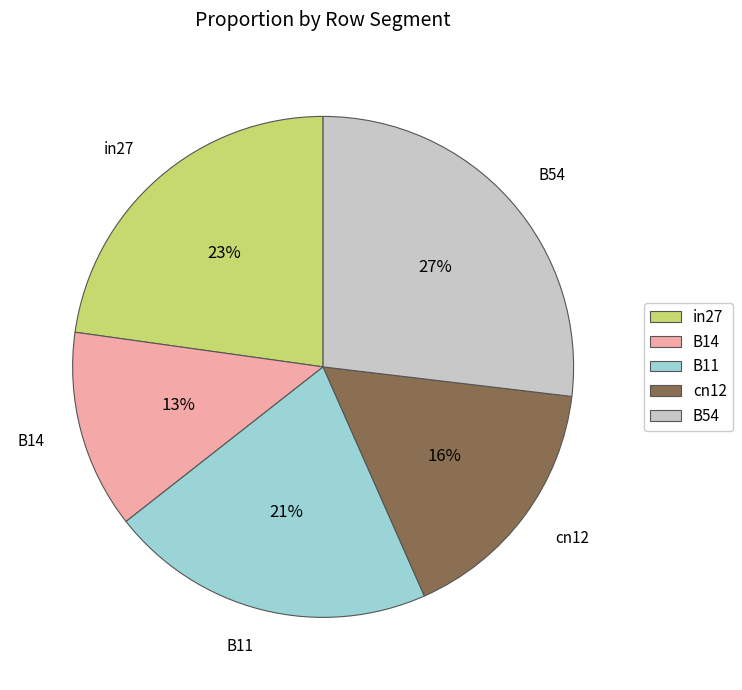

Which slice is the largest?

B54